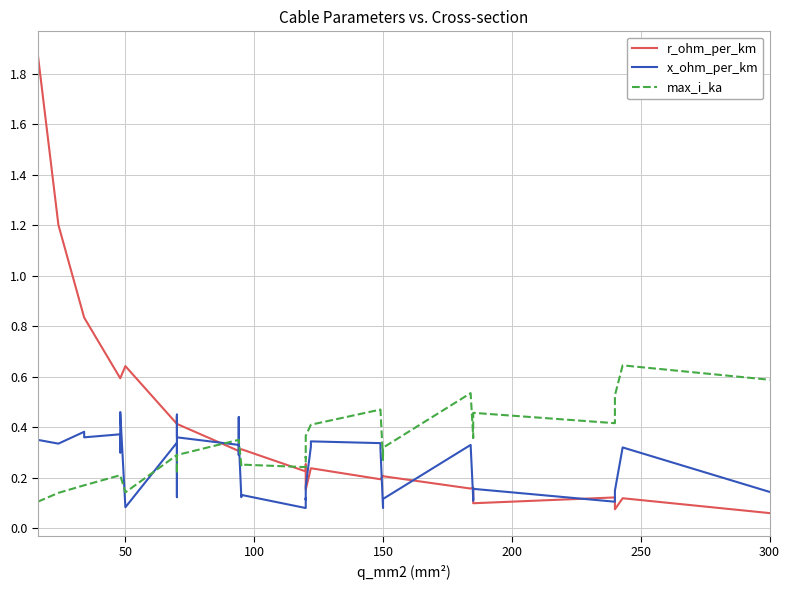

The r_ohm_per_km series shows 1.0 at 50. True or false?

False